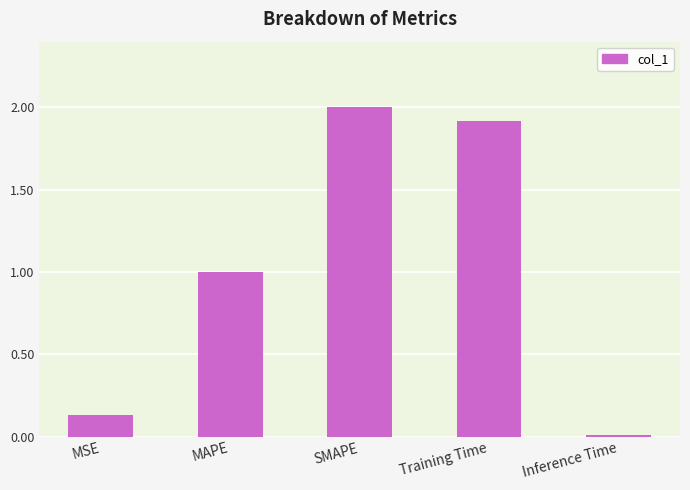

What is the average value?

1.0